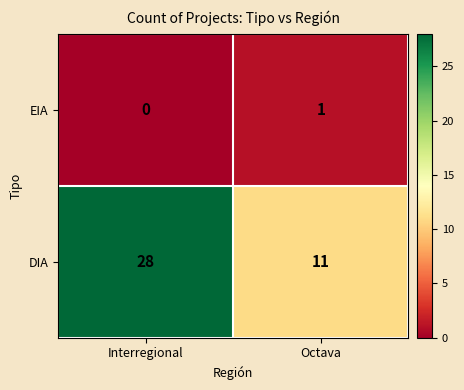

Which label corresponds to the largest value in the chart?

Interregional